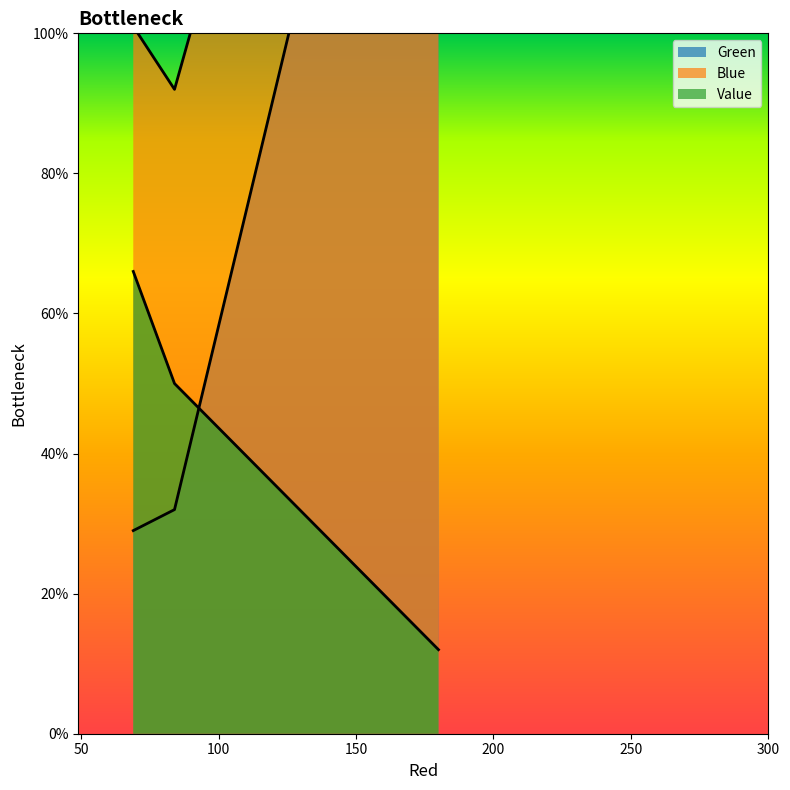

What is the sum of all Blue values?

419